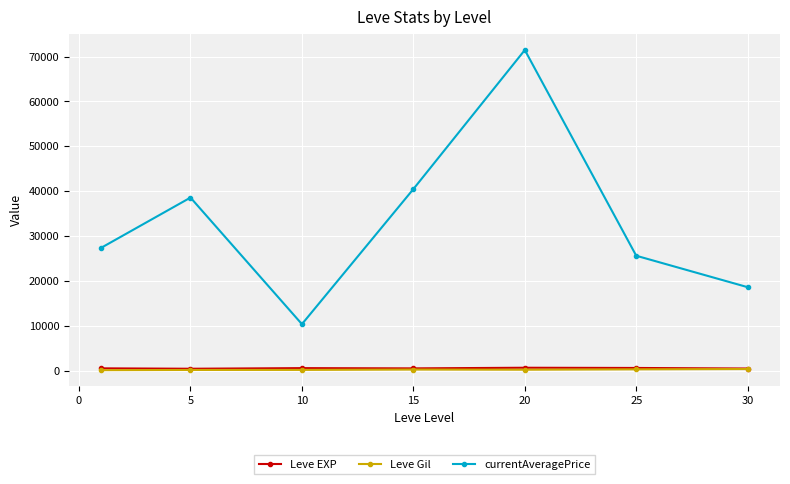

What is the lowest value of the currentAveragePrice series?

10368.3